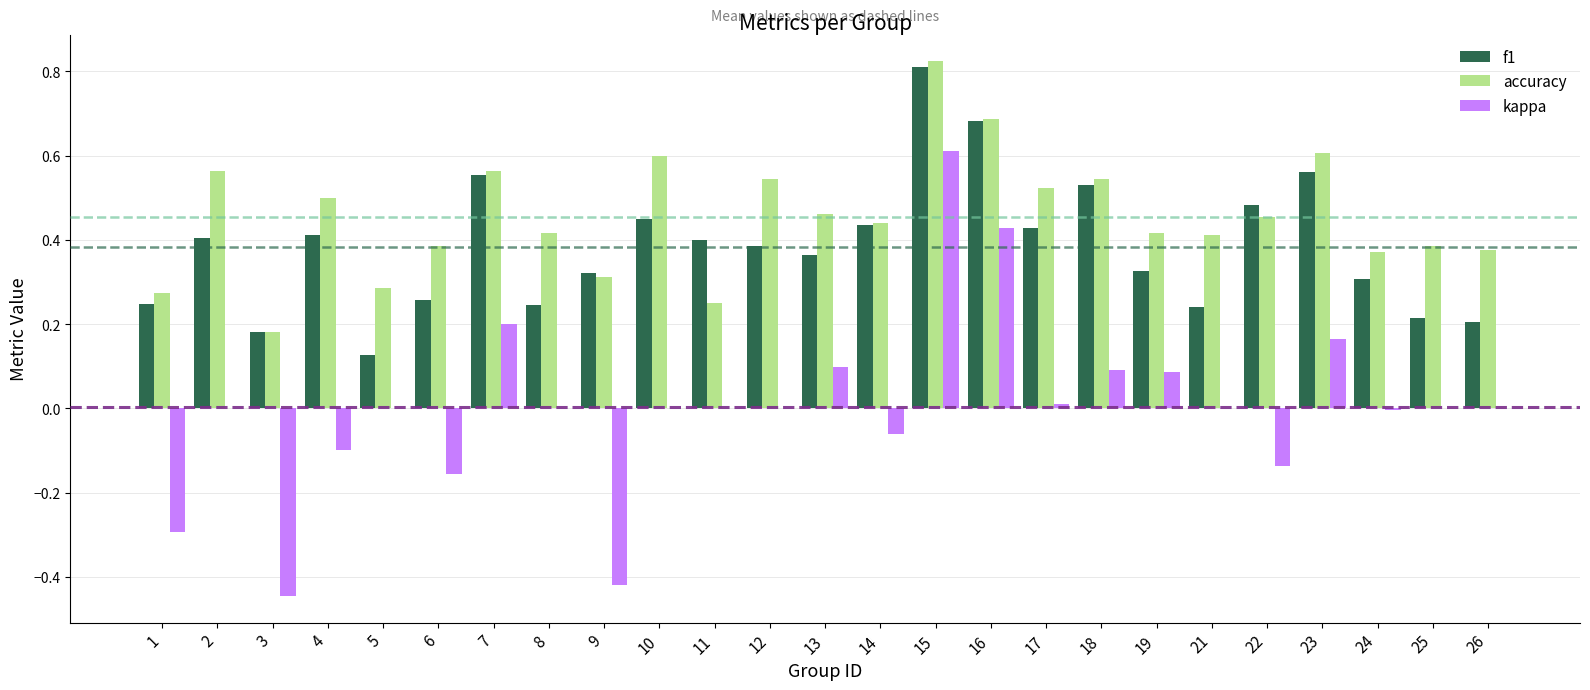

At which category is the sum across all series the highest?

15